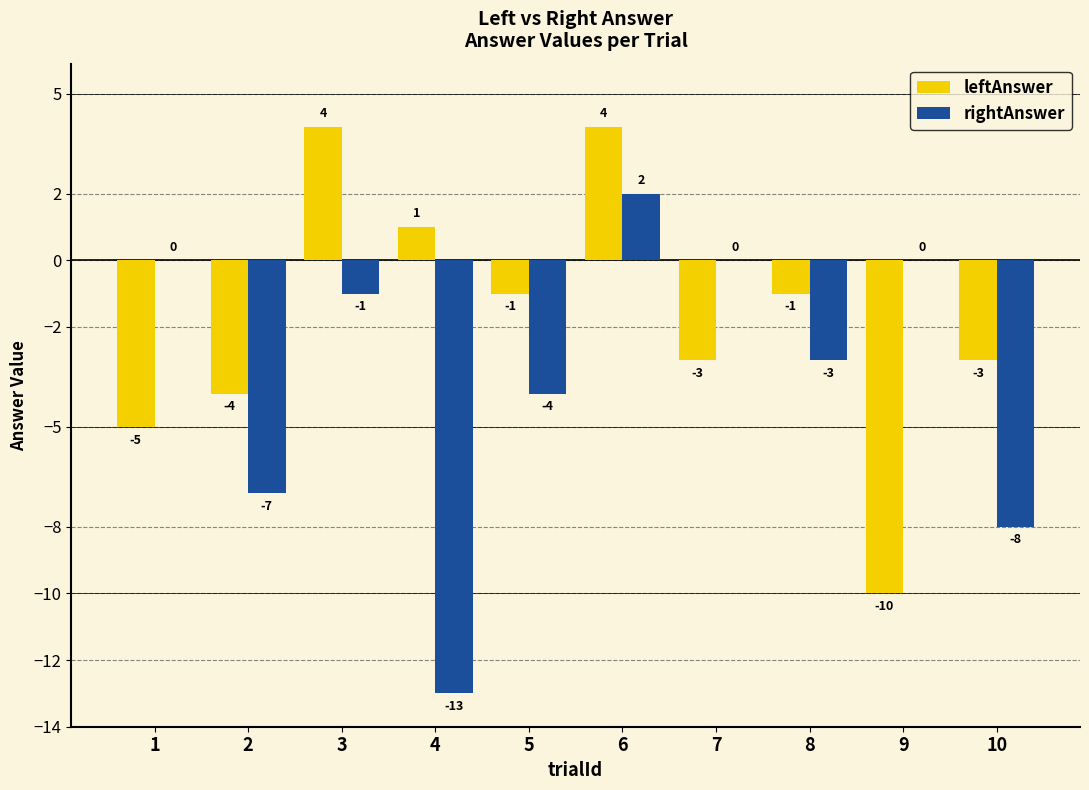

Where does the leftAnswer series first go above -1?

3